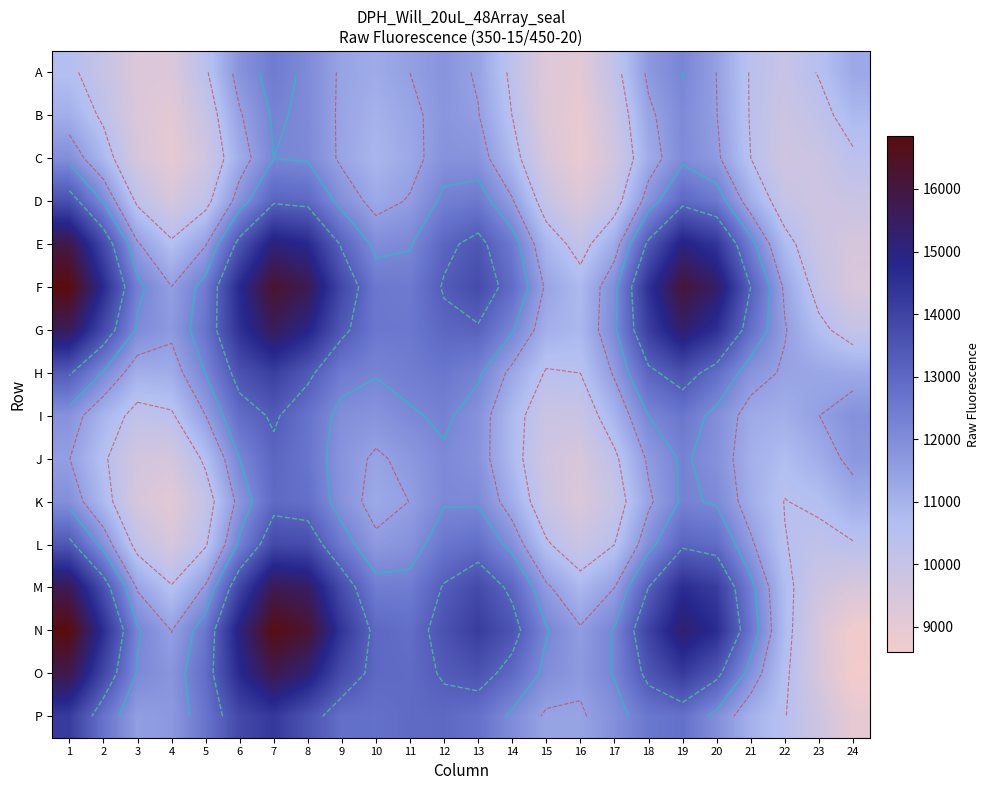

What is the sum of all O values?

309193.5